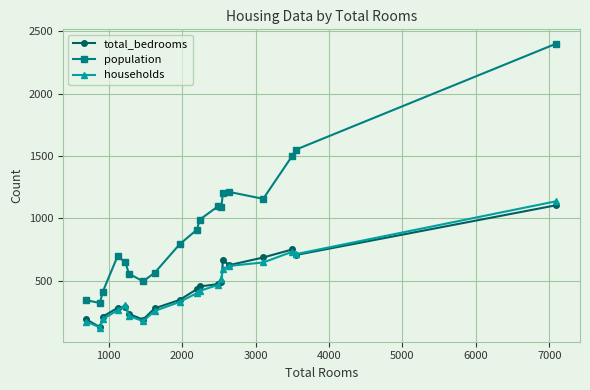

True or false: population has more than 1 points higher than both neighbors.

True